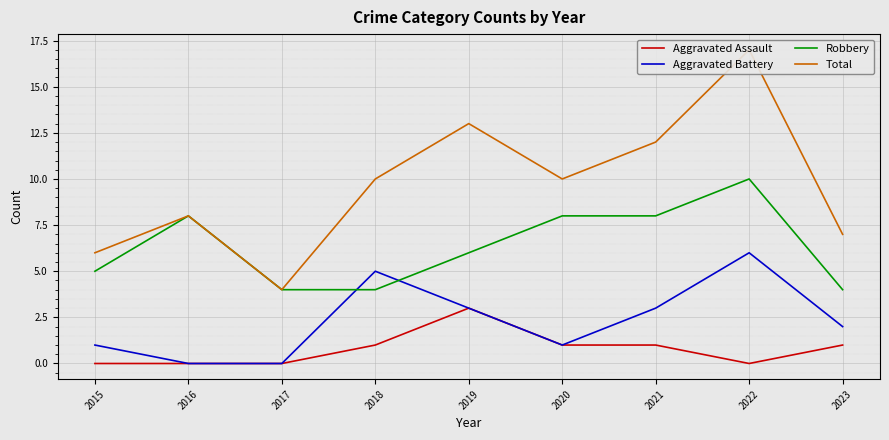

Reading left to right, extract all data points from this chart.

Aggravated Assault: 0	0	0	1	3	1	1	0	1
Aggravated Battery: 1	0	0	5	3	1	3	6	2
Robbery: 5	8	4	4	6	8	8	10	4
Total: 6	8	4	10	13	10	12	17	7